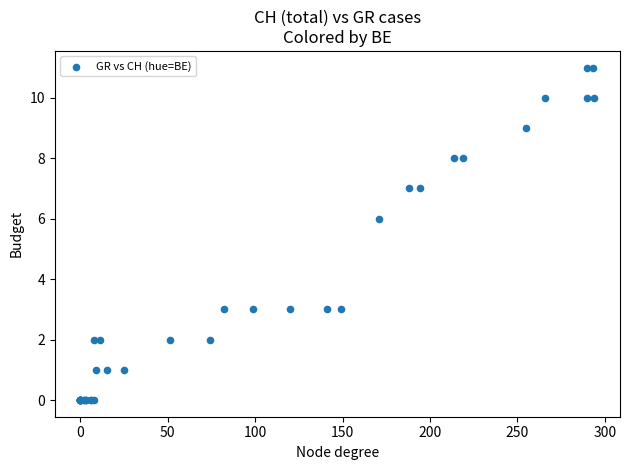

What Y value in the scatter plot is closest to 5?

6